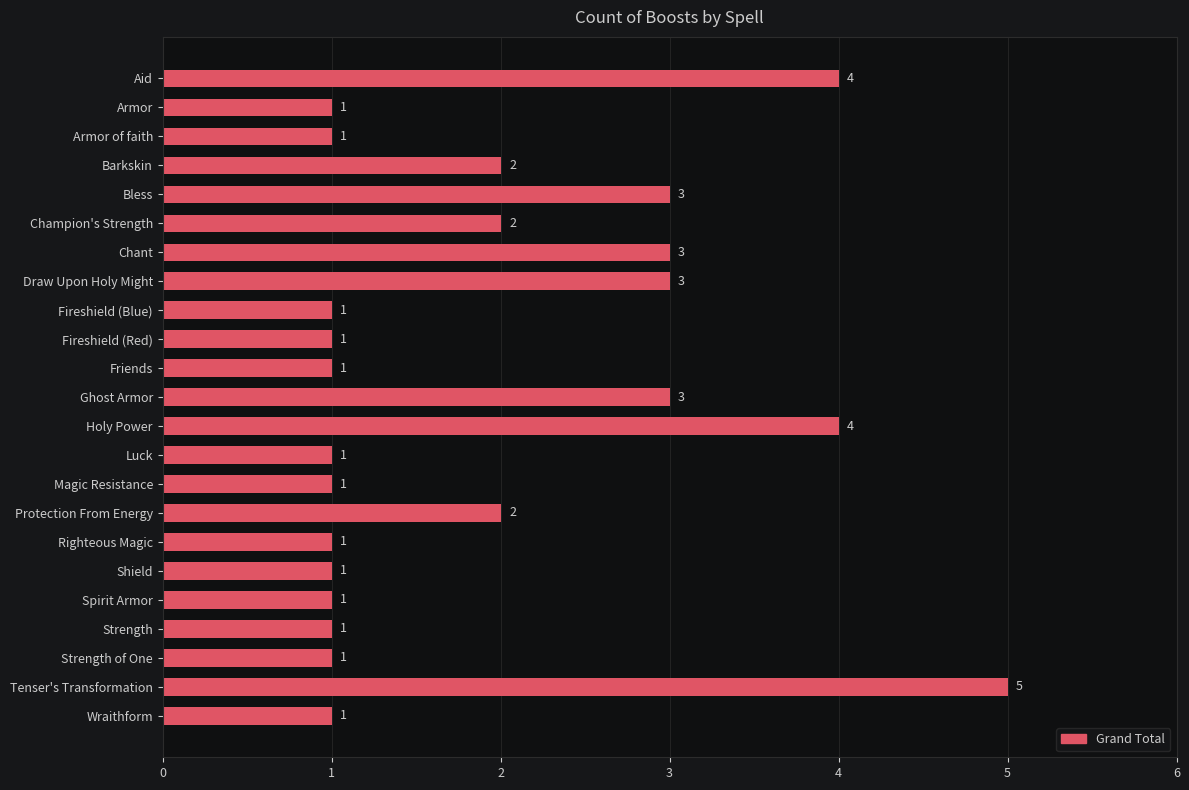

Read the value at Aid.

4